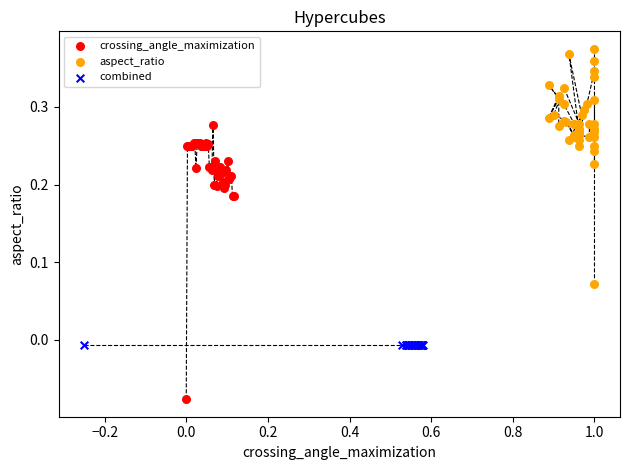

Which series reaches the minimum Y coordinate?

crossing_angle_maximization